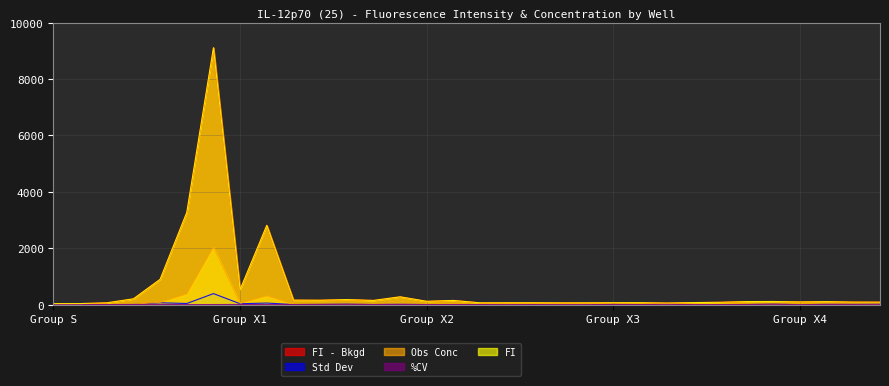

What are all the series names shown in the legend?

FI - Bkgd, Std Dev, Obs Conc, %CV, FI